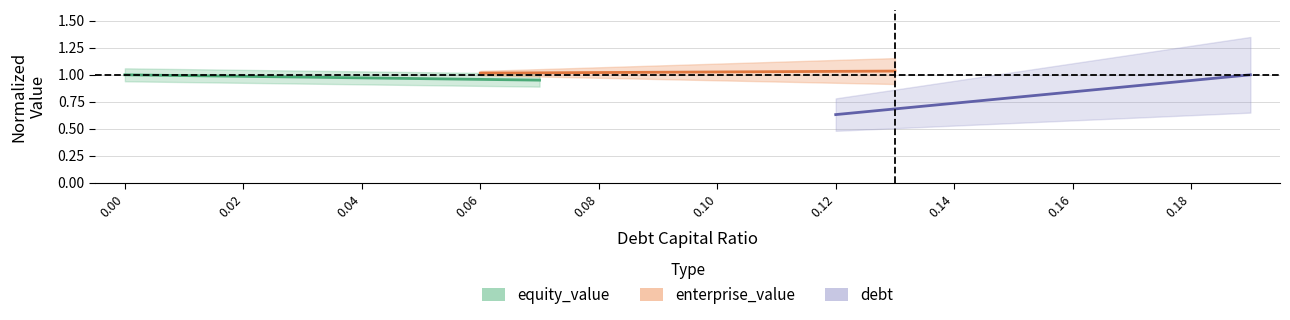

How many data points does each series have?

8